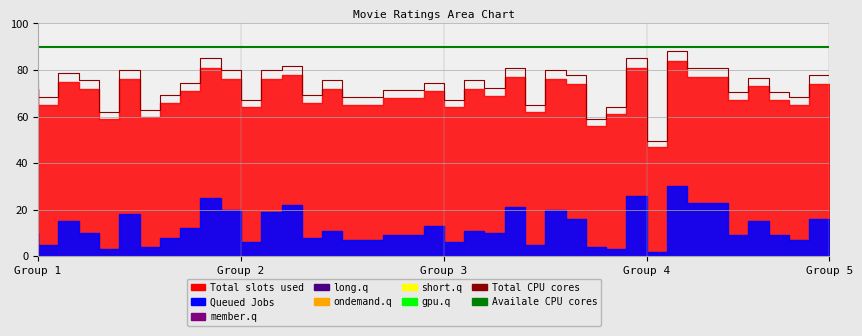

Which has a higher value, 36 or 13?

36